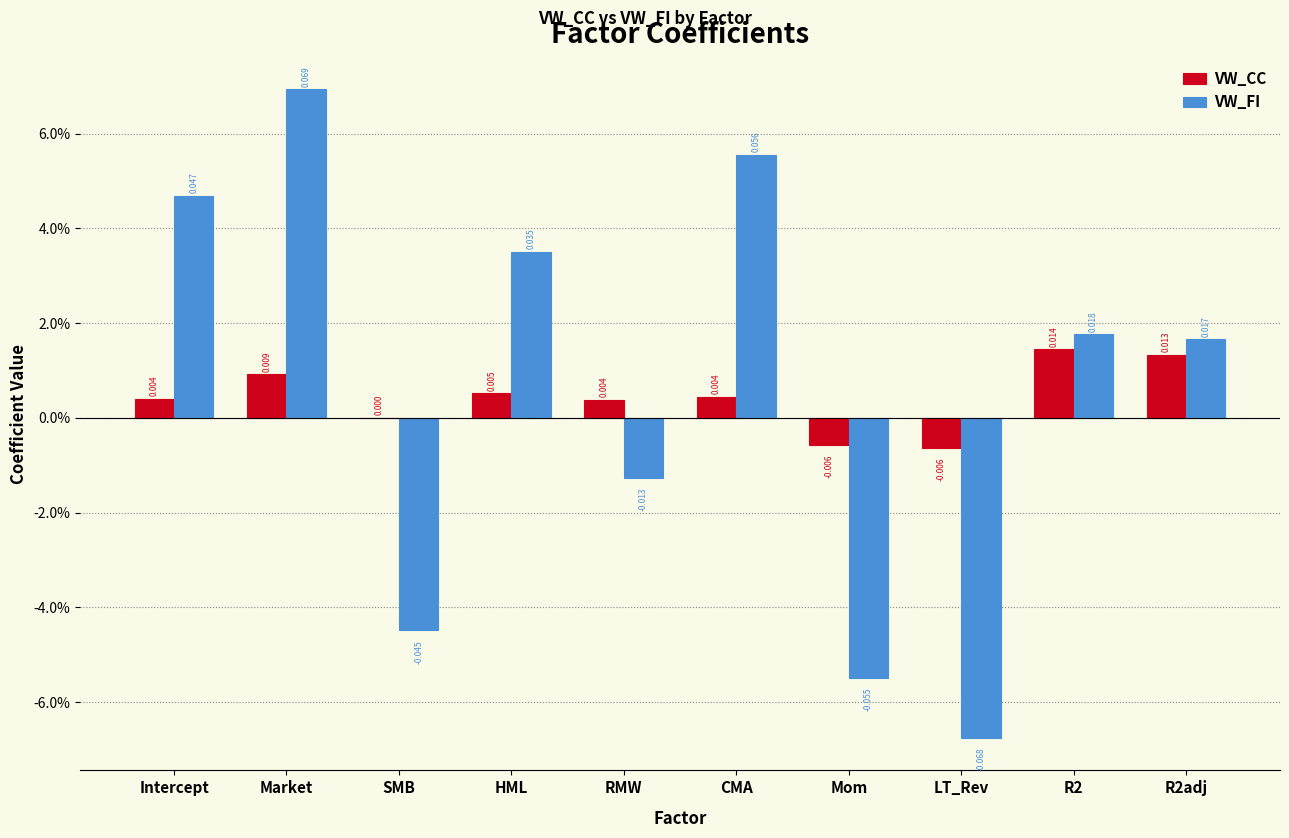

At which label does VW_CC first exceed 0?

Intercept